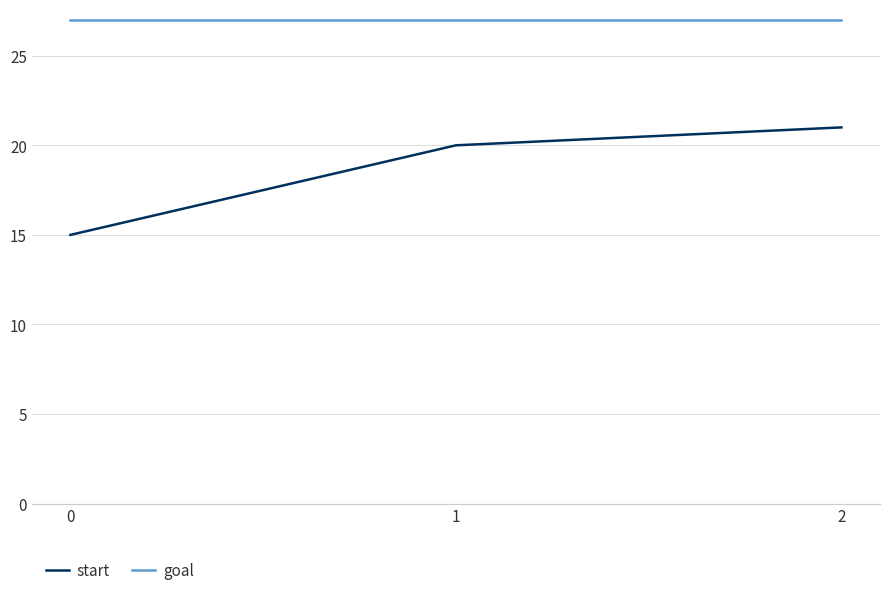

List the series in order of their overall mean, lowest first.

start, goal